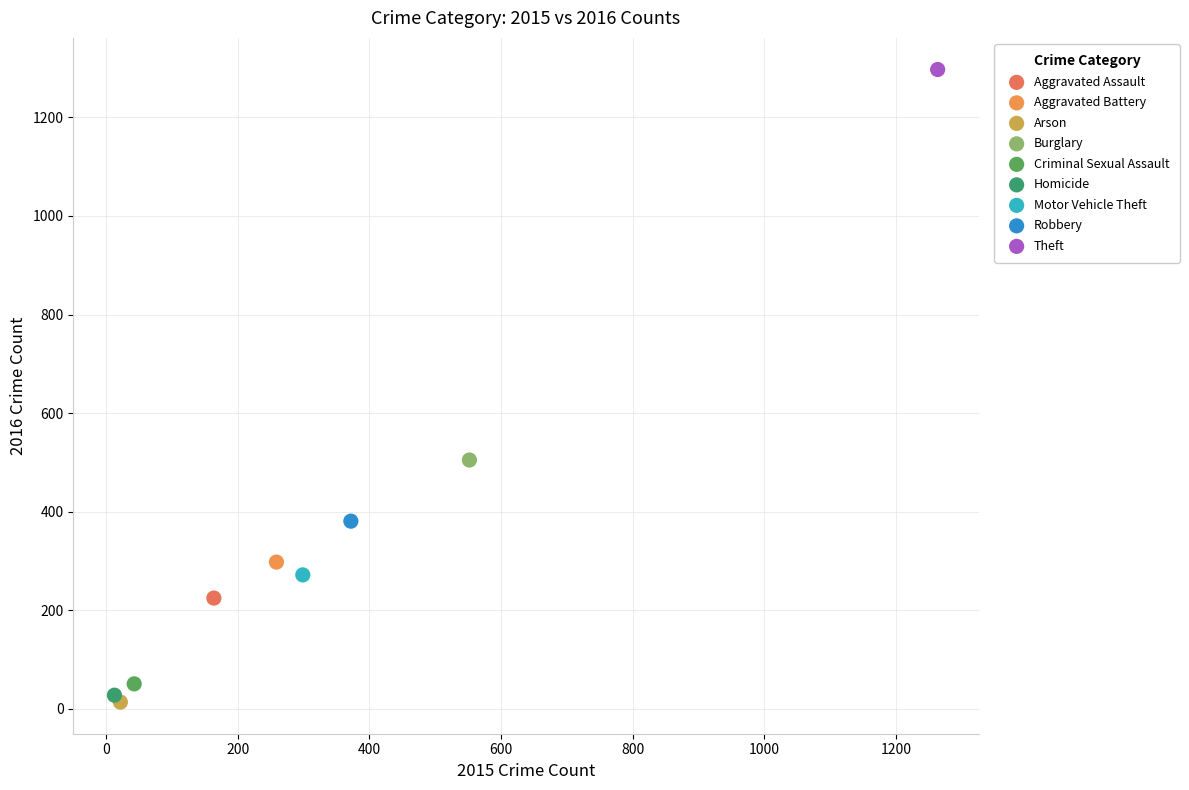

What are all the series names shown in the legend?

Aggravated Assault, Aggravated Battery, Arson, Burglary, Criminal Sexual Assault, Homicide, Motor Vehicle Theft, Robbery, Theft